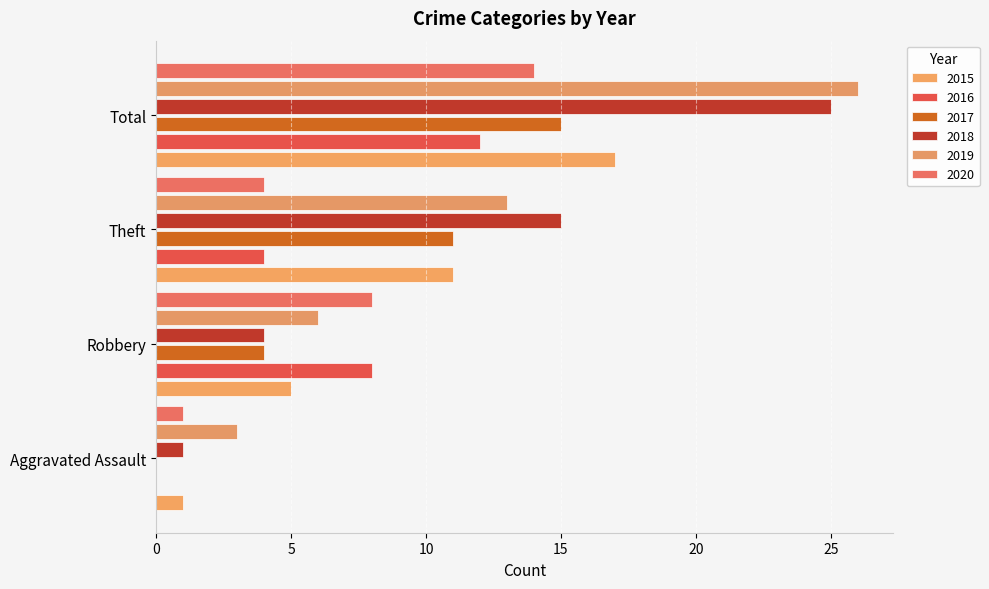

Is the value of 2016 at Theft greater than the value of 2018 at Aggravated Assault?

Yes